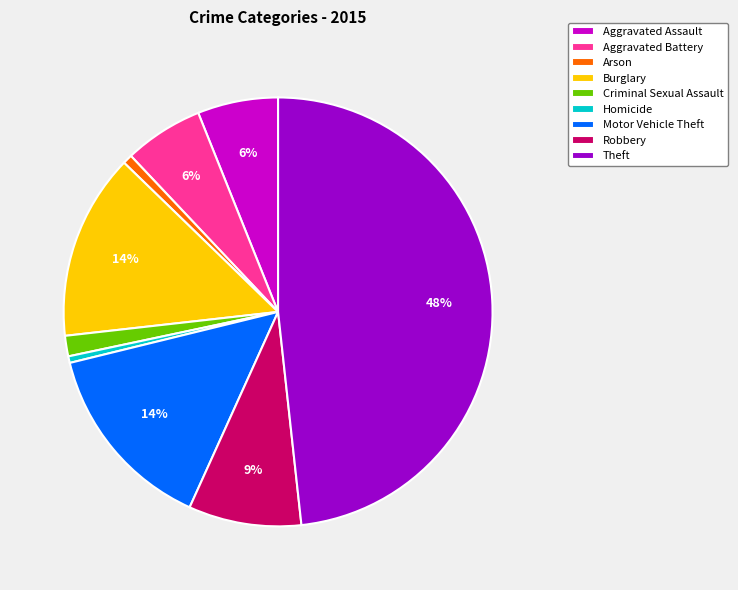

Is there any slice that represents more than half of the pie?

No